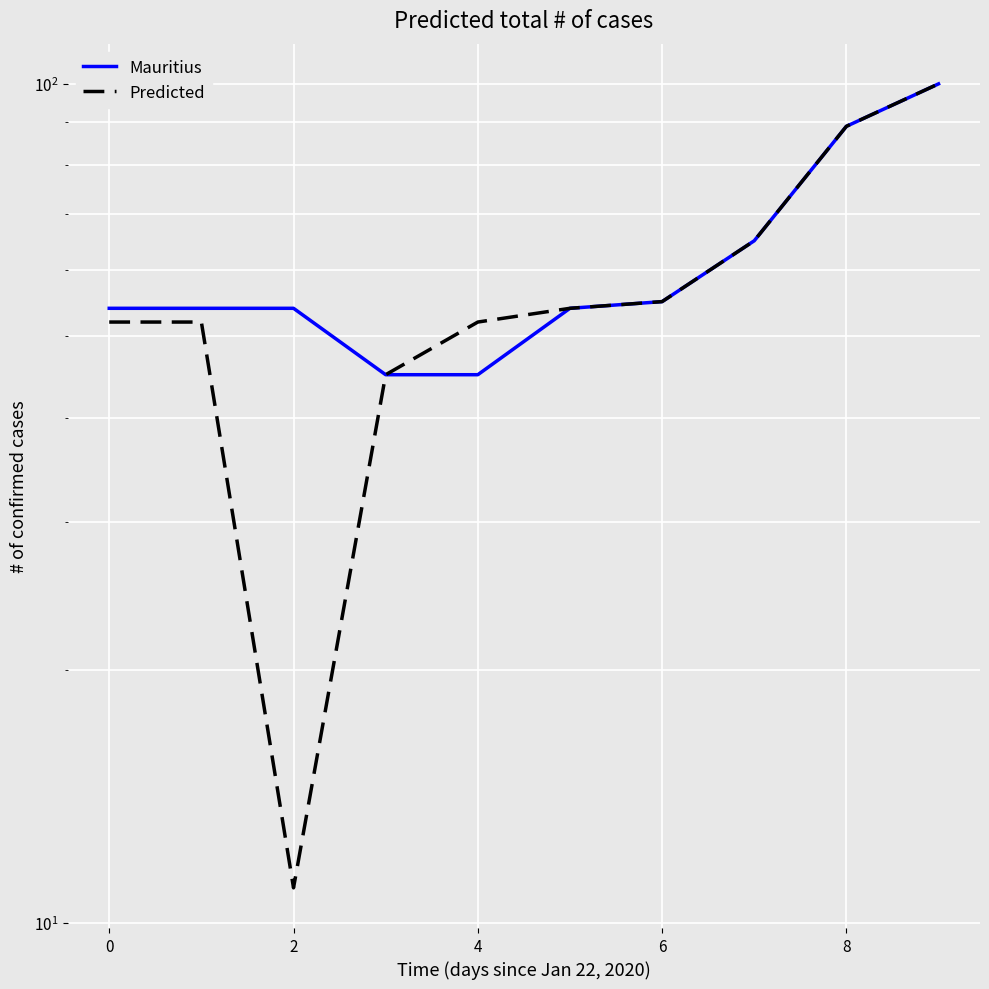

Is this an area chart (filled region under the line)?

No